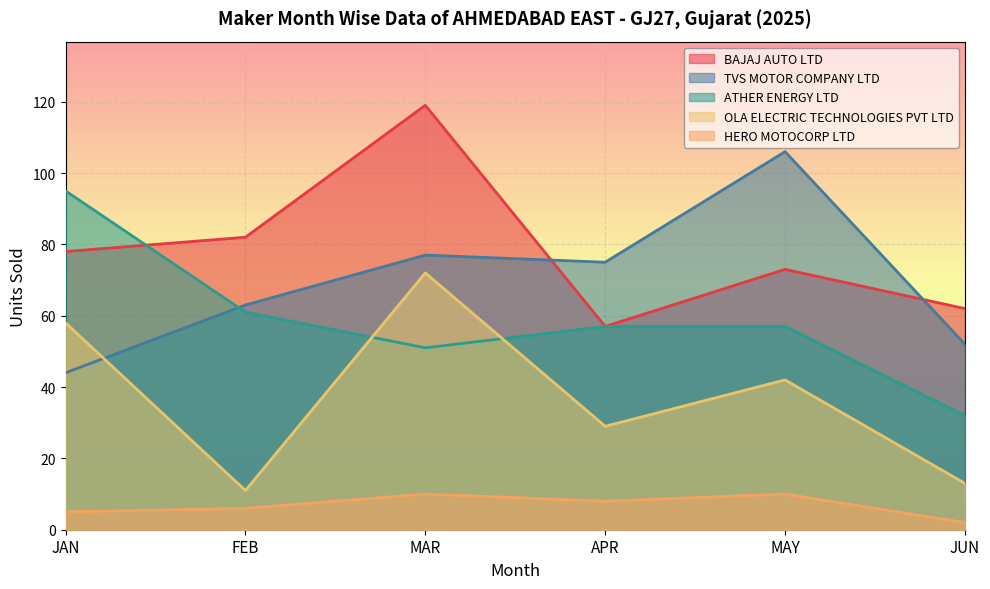

Rank the series by their maximum value, from lowest to highest.

HERO MOTOCORP LTD, OLA ELECTRIC TECHNOLOGIES PVT LTD, ATHER ENERGY LTD, TVS MOTOR COMPANY LTD, BAJAJ AUTO LTD